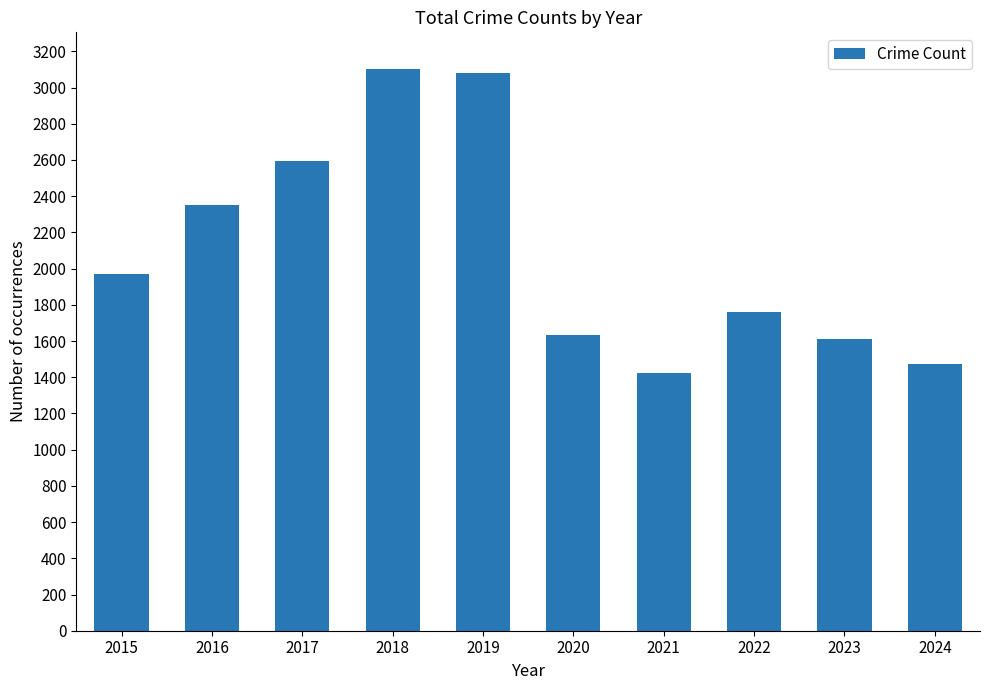

Reading left to right, transcribe all the data shown in this chart.

2015=1968	2016=2352	2017=2592	2018=3105	2019=3080	2020=1634	2021=1422	2022=1761	2023=1611	2024=1474